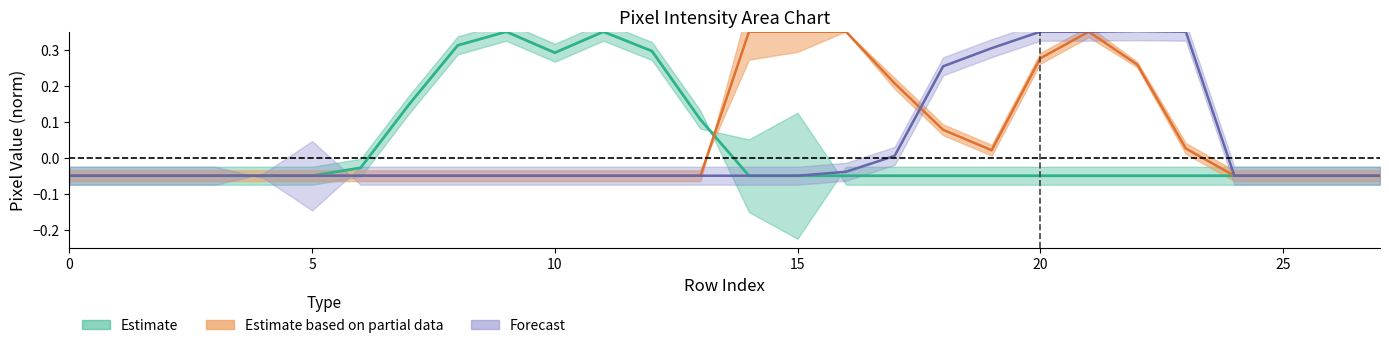

How many categories are shown in the chart?

28